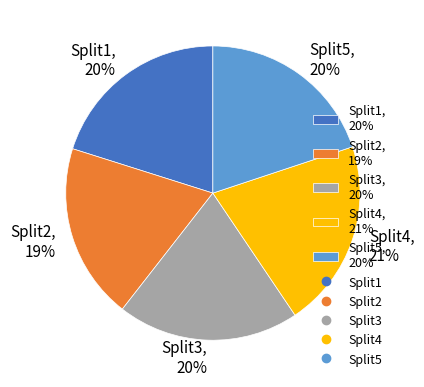

Which has a higher value, Split2, 19% or Split4, 21%?

Split4, 21%